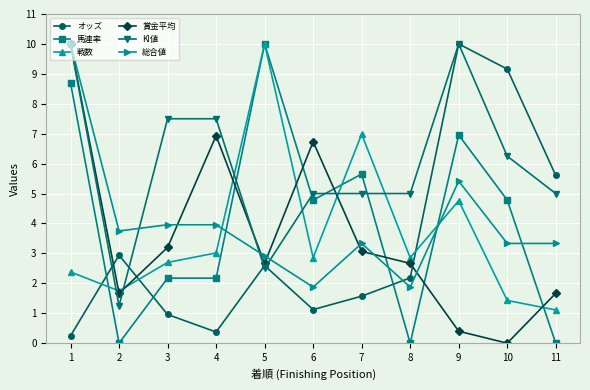

Which series ends up on top after the final intersection of 総合値 and 賞金平均?

総合値